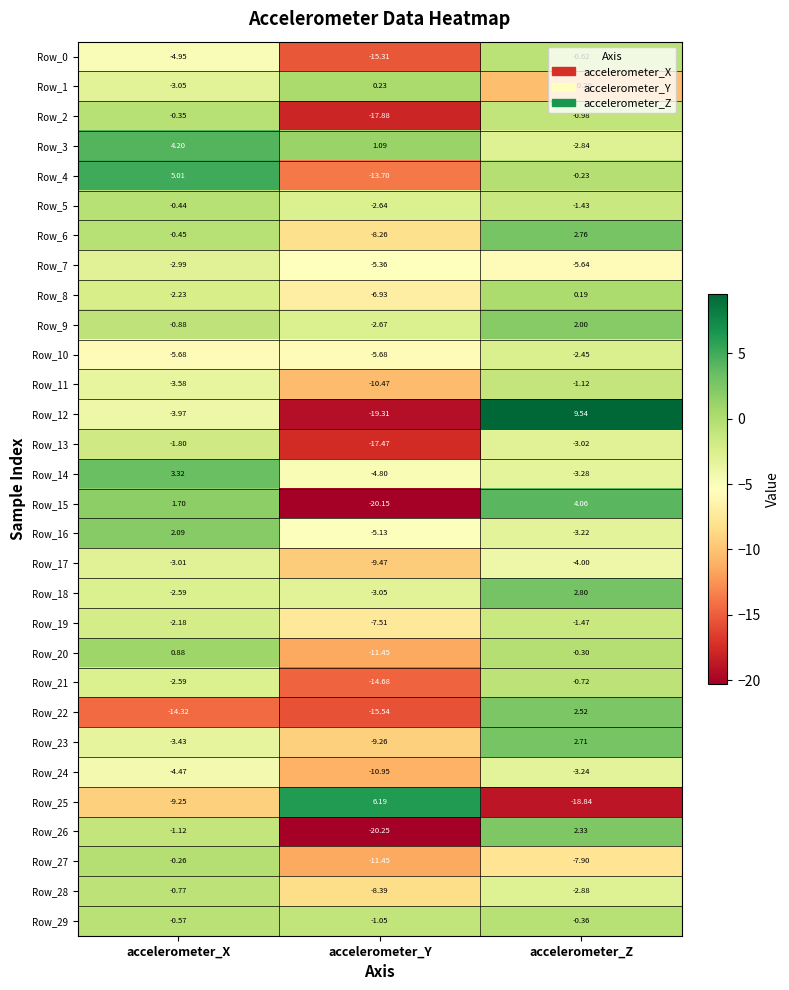

Rank the categories by Row_2 value from highest to lowest.

accelerometer_X, accelerometer_Z, accelerometer_Y